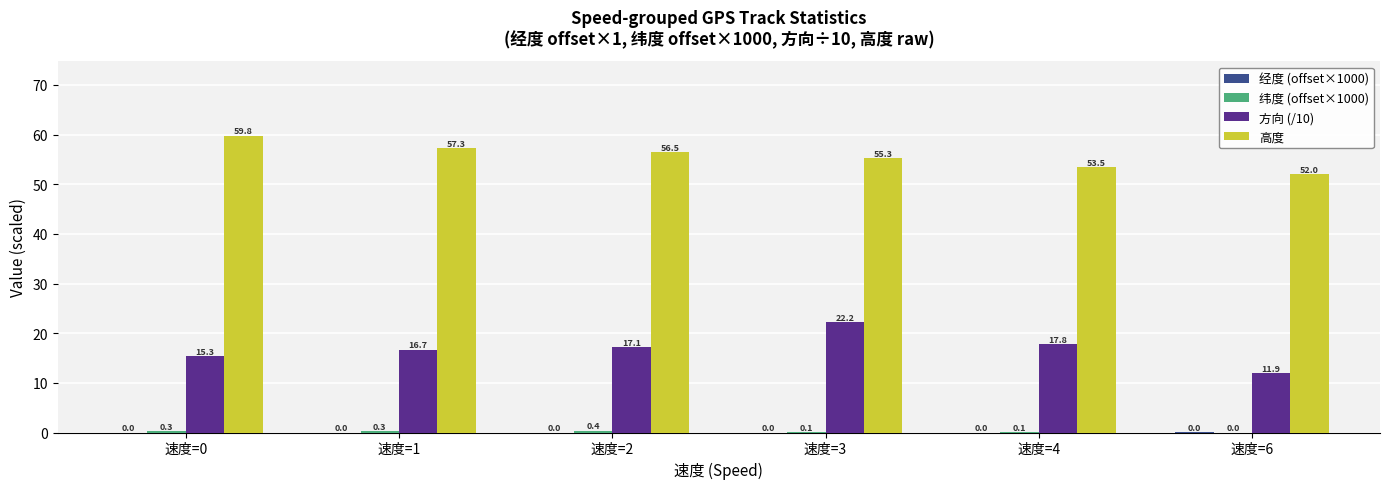

What is the maximum value shown in the chart?

59.8